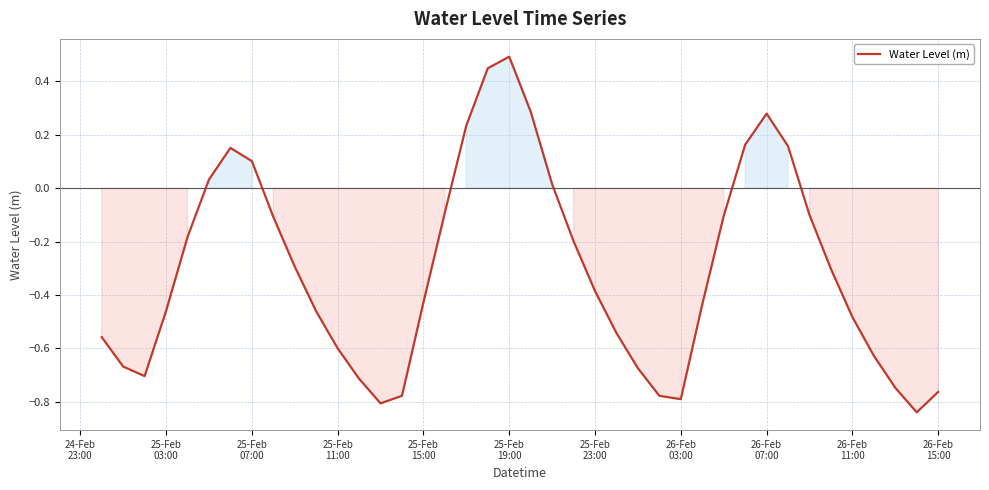

What is the difference between the maximum and minimum values?

1.3